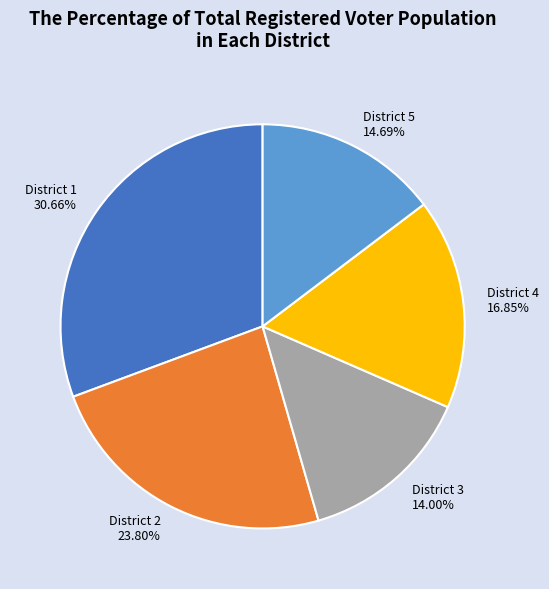

Which slice is the smallest?

District 3